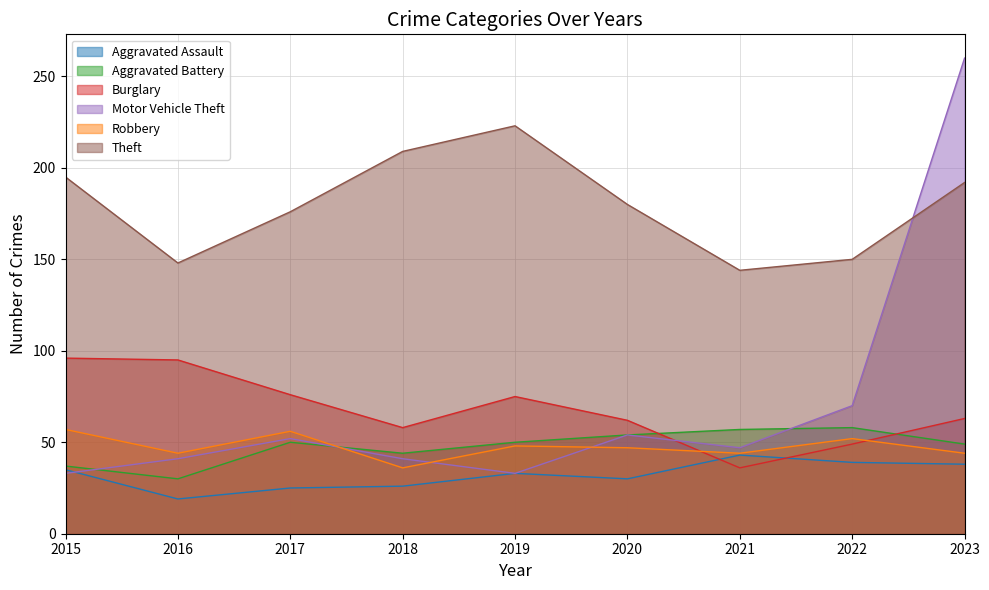

The Robbery series shows 47 at 2020. True or false?

True